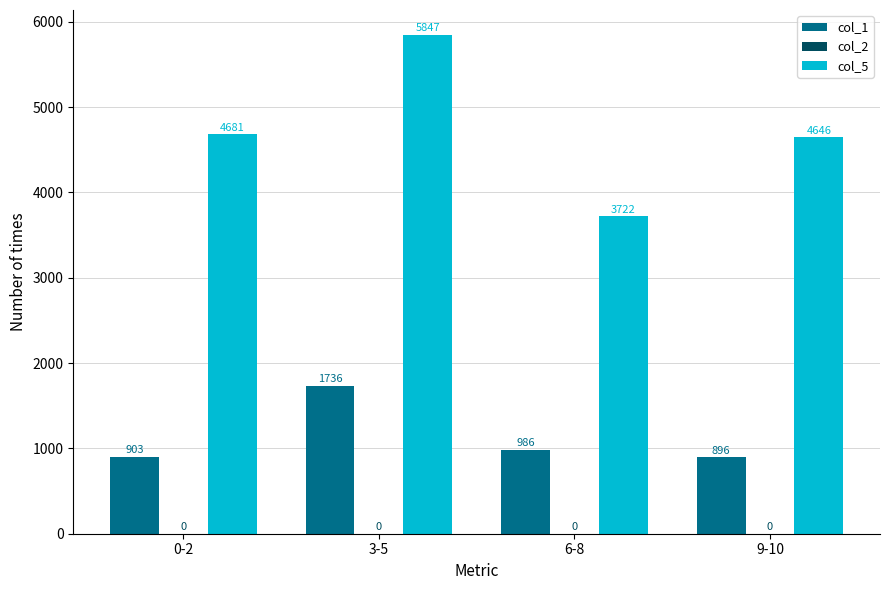

The value of col_1 at 3-5 is 2985. True or false?

False